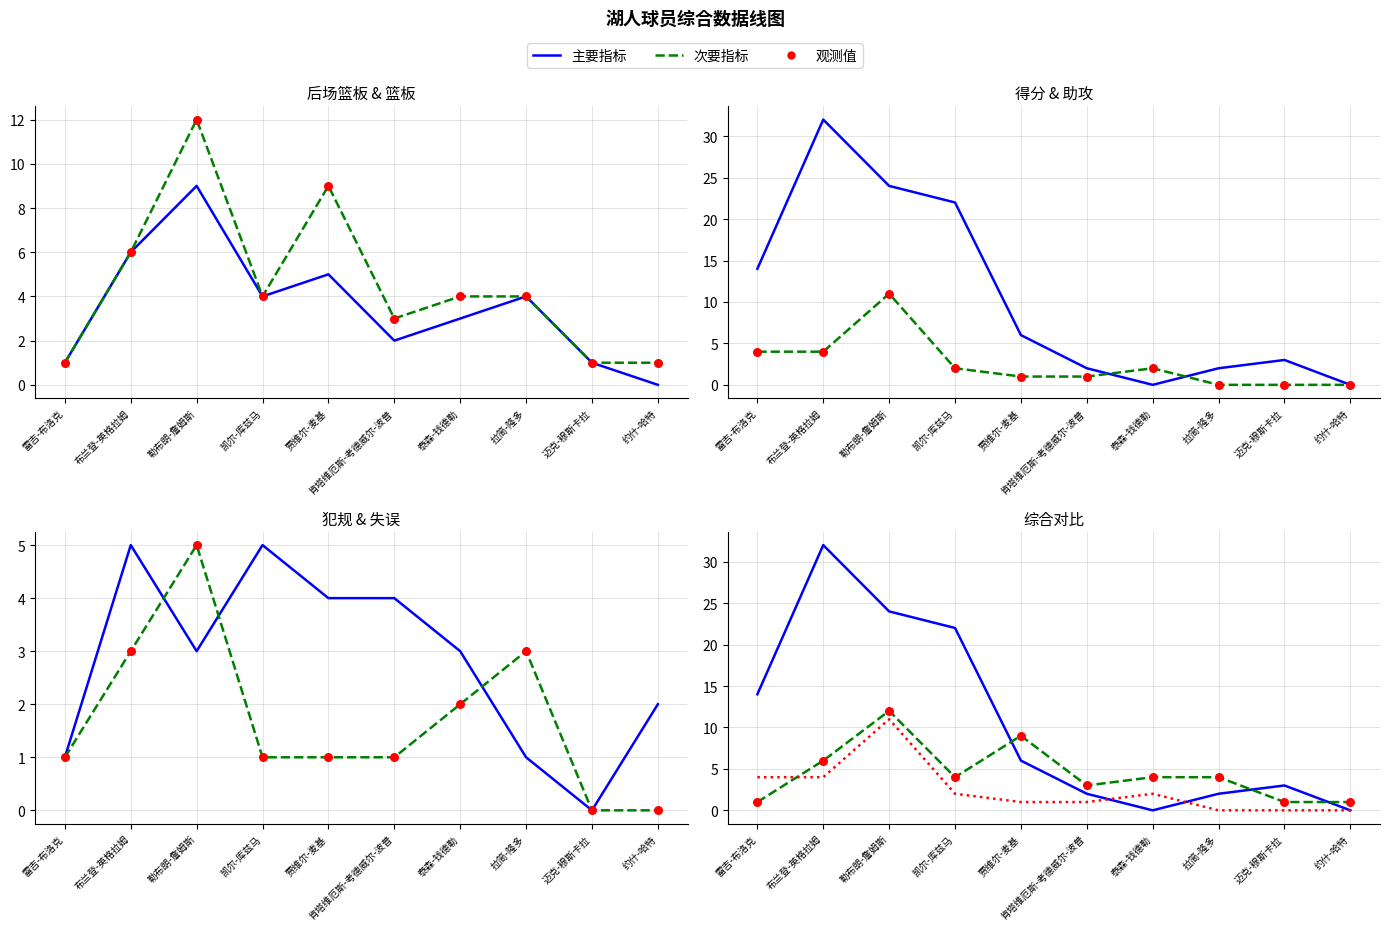

What is the total value across all series at 雷吉-布洛克?

22